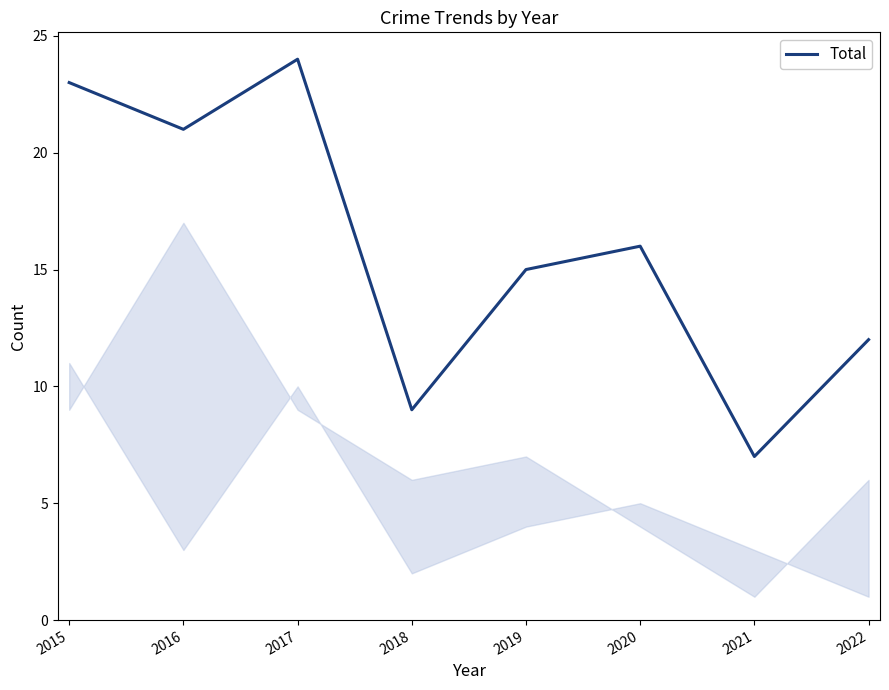

How many lines are shown in the chart?

1